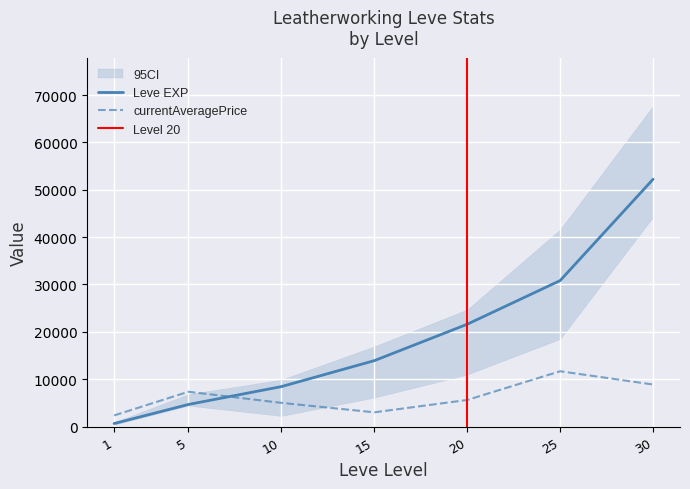

At which label does currentAveragePrice first exceed 5610?

5